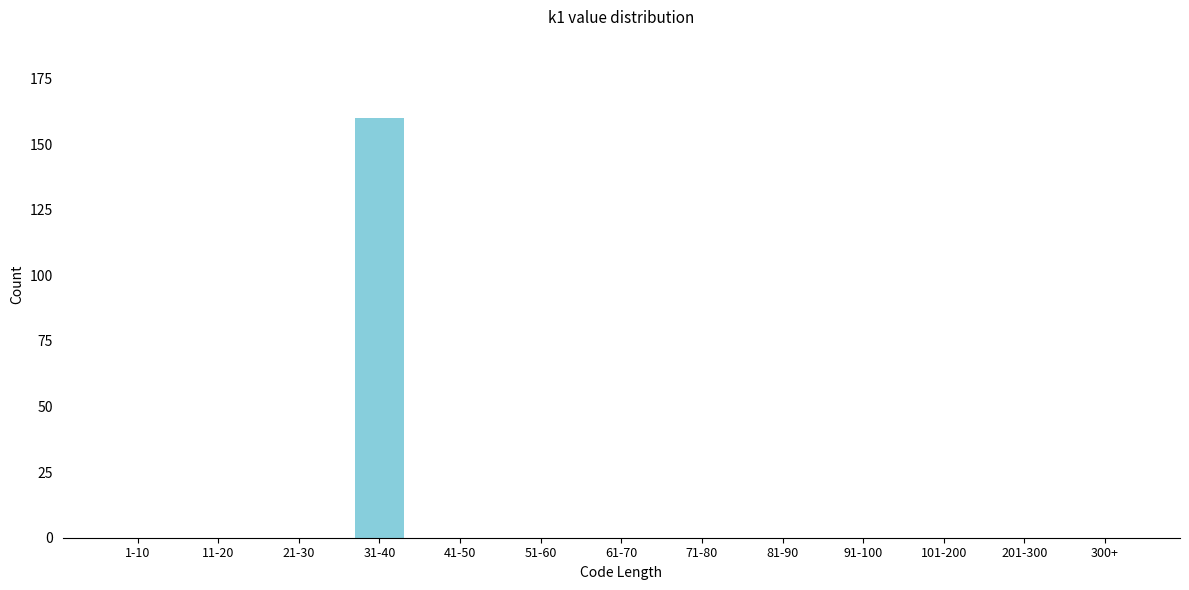

Reading left to right, extract all data points from this chart.

1-10=0	11-20=0	21-30=0	31-40=160	41-50=0	51-60=0	61-70=0	71-80=0	81-90=0	91-100=0	101-200=0	201-300=0	300+=0